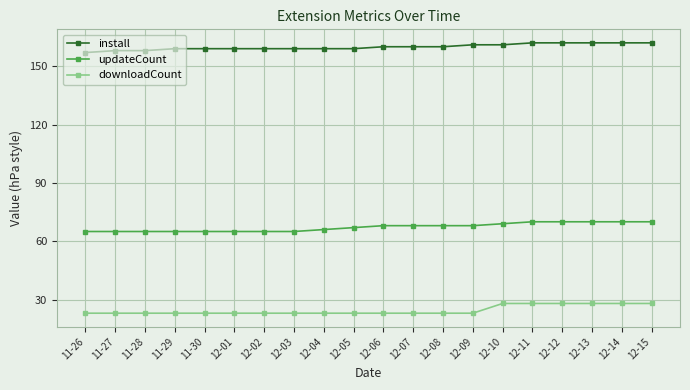

True or false: updateCount has a value of 70 at 12-15.

True